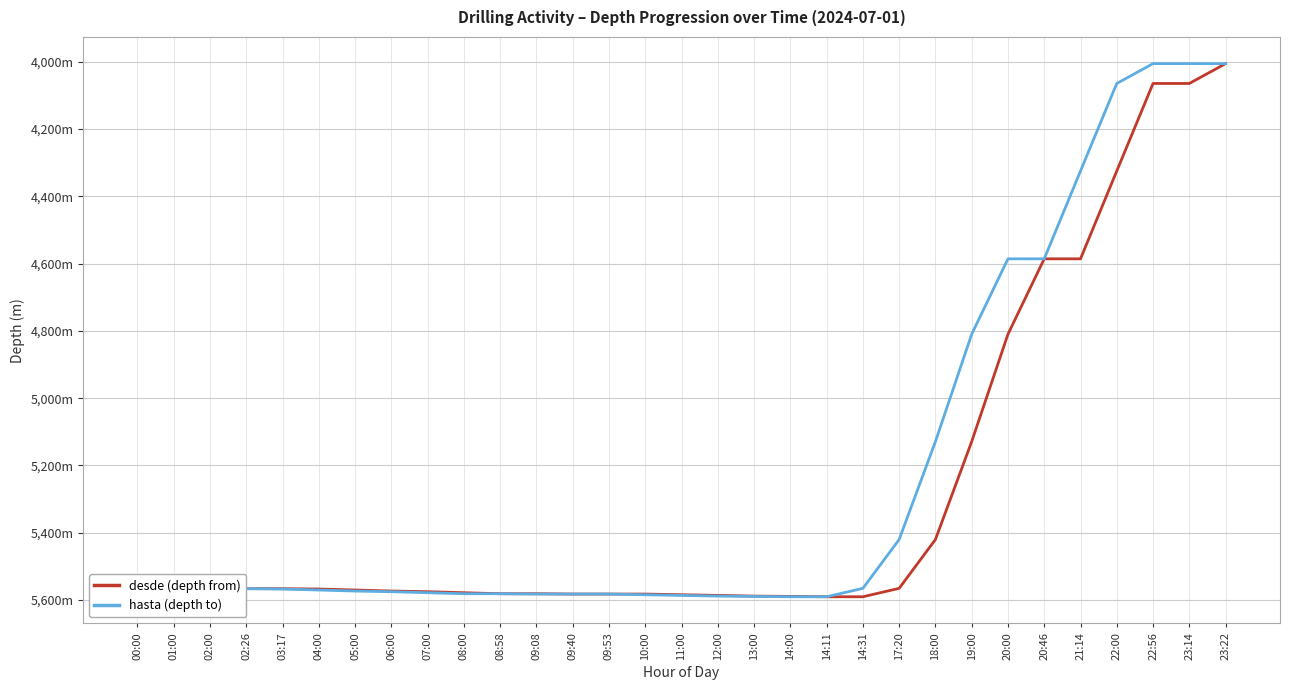

Between 09:40 and 08:58, which is larger?

09:40